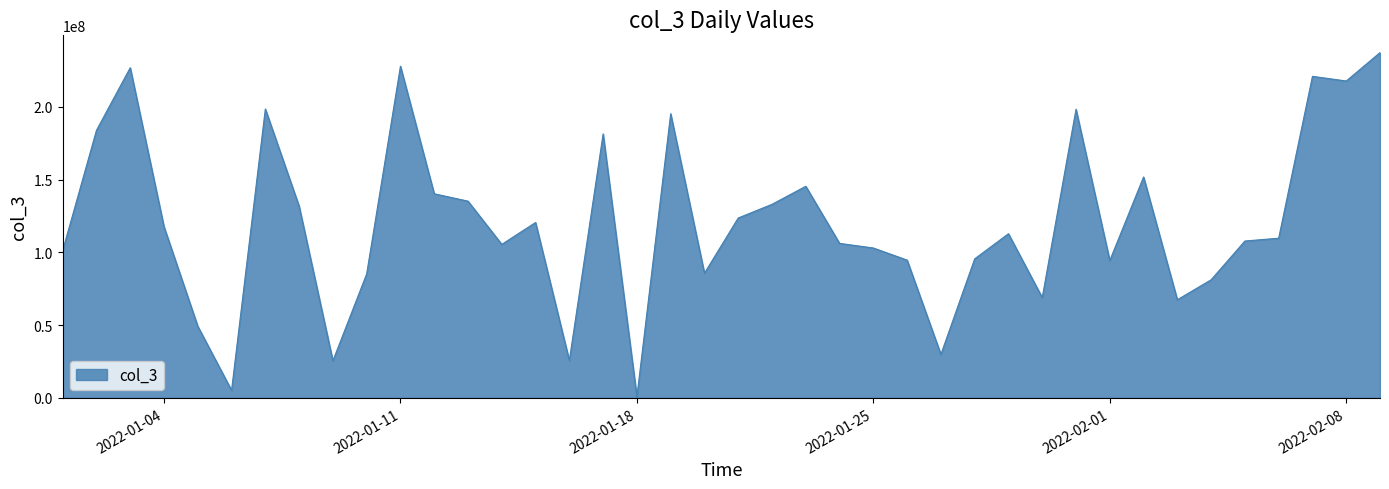

What is the sum of all values?

4844872936